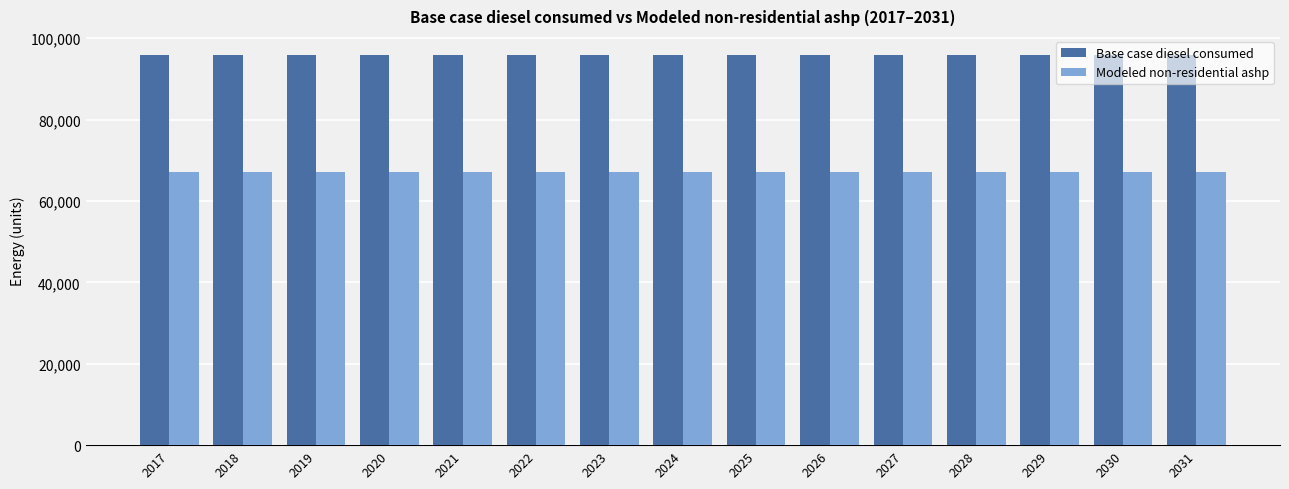

What is the minimum value for Base case diesel consumed?

95741.3